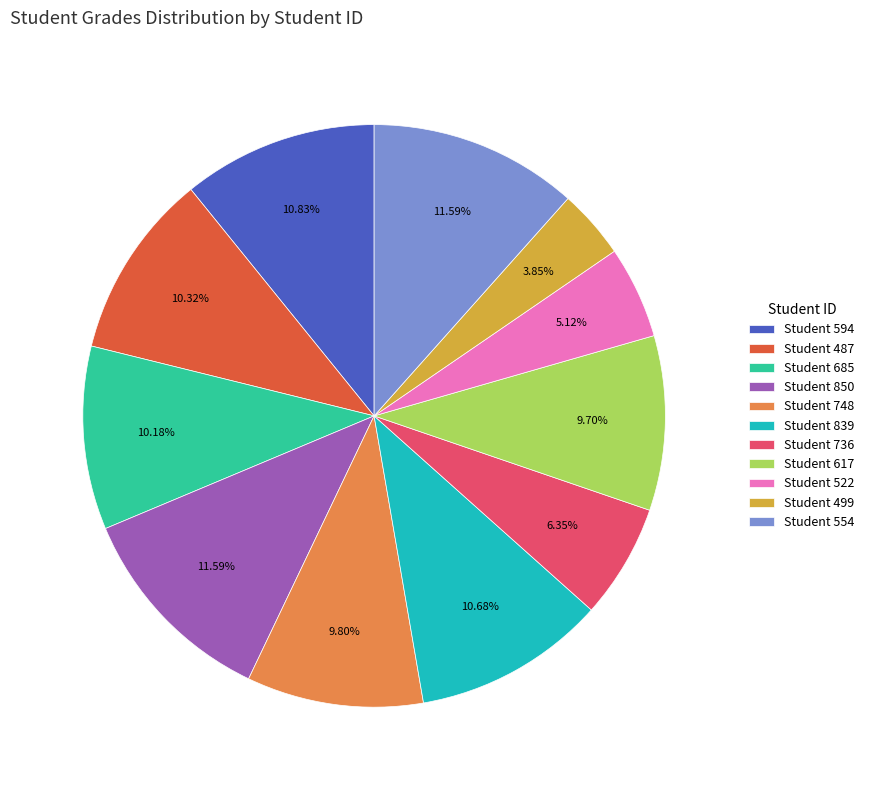

To the nearest percent, what is the difference between the largest and smallest slice percentages?

8%